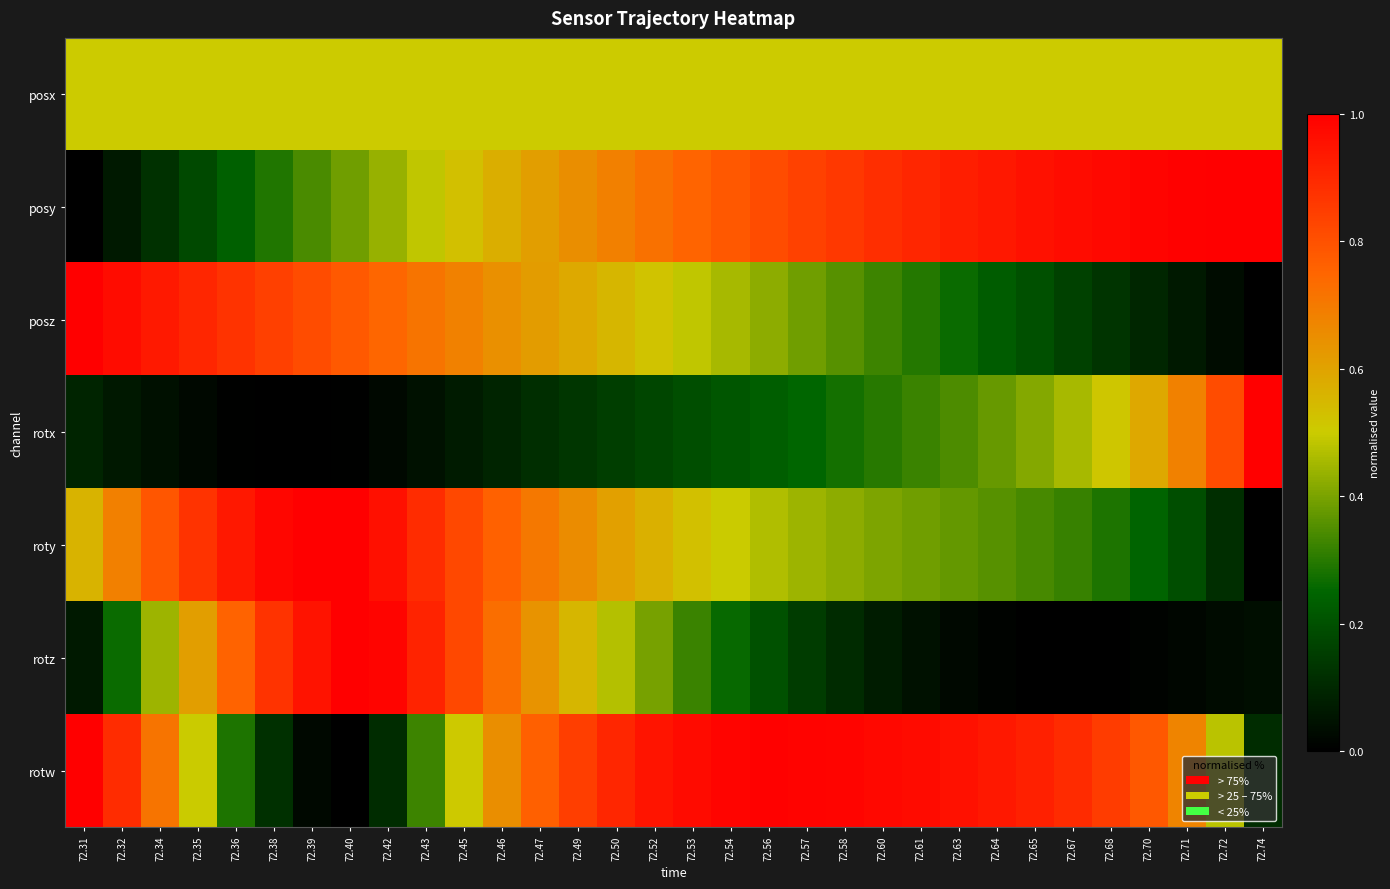

Reading right to left, list all the values displayed in this chart.

posx: 72.74=0.5	72.72=0.5	72.71=0.5	72.70=0.5	72.68=0.5	72.67=0.5	72.65=0.5	72.64=0.5	72.63=0.5	72.61=0.5	72.60=0.5	72.58=0.5	72.57=0.5	72.56=0.5	72.54=0.5	72.53=0.5	72.52=0.5	72.50=0.5	72.49=0.5	72.47=0.5	72.46=0.5	72.45=0.5	72.43=0.5	72.42=0.5	72.40=0.5	72.39=0.5	72.38=0.5	72.36=0.5	72.35=0.5	72.34=0.5	72.32=0.5	72.31=0.5
posy: 72.74=1.0	72.72=1.0	72.71=1.0	72.70=1.0	72.68=1.0	72.67=1.0	72.65=1.0	72.64=0.9	72.63=0.9	72.61=0.9	72.60=0.9	72.58=0.9	72.57=0.8	72.56=0.8	72.54=0.8	72.53=0.8	72.52=0.7	72.50=0.7	72.49=0.6	72.47=0.6	72.46=0.6	72.45=0.5	72.43=0.5	72.42=0.4	72.40=0.4	72.39=0.3	72.38=0.3	72.36=0.2	72.35=0.2	72.34=0.1	72.32=0.1	72.31=0.0
posz: 72.74=0.0	72.72=0.0	72.71=0.1	72.70=0.1	72.68=0.1	72.67=0.2	72.65=0.2	72.64=0.2	72.63=0.3	72.61=0.3	72.60=0.3	72.58=0.4	72.57=0.4	72.56=0.4	72.54=0.5	72.53=0.5	72.52=0.5	72.50=0.6	72.49=0.6	72.47=0.6	72.46=0.6	72.45=0.7	72.43=0.7	72.42=0.7	72.40=0.8	72.39=0.8	72.38=0.8	72.36=0.9	72.35=0.9	72.34=0.9	72.32=1.0	72.31=1.0
rotx: 72.74=1.0	72.72=0.8	72.71=0.7	72.70=0.6	72.68=0.5	72.67=0.5	72.65=0.4	72.64=0.4	72.63=0.3	72.61=0.3	72.60=0.3	72.58=0.3	72.57=0.3	72.56=0.2	72.54=0.2	72.53=0.2	72.52=0.2	72.50=0.2	72.49=0.1	72.47=0.1	72.46=0.1	72.45=0.1	72.43=0.0	72.42=0.0	72.40=0.0	72.39=0.0	72.38=0.0	72.36=0.0	72.35=0.0	72.34=0.0	72.32=0.1	72.31=0.1
roty: 72.74=0.0	72.72=0.1	72.71=0.2	72.70=0.2	72.68=0.3	72.67=0.3	72.65=0.3	72.64=0.4	72.63=0.4	72.61=0.4	72.60=0.4	72.58=0.4	72.57=0.4	72.56=0.5	72.54=0.5	72.53=0.5	72.52=0.6	72.50=0.6	72.49=0.7	72.47=0.7	72.46=0.8	72.45=0.8	72.43=0.9	72.42=1.0	72.40=1.0	72.39=1.0	72.38=1.0	72.36=0.9	72.35=0.9	72.34=0.8	72.32=0.7	72.31=0.6
rotz: 72.74=0.0	72.72=0.0	72.71=0.0	72.70=0.0	72.68=0.0	72.67=0.0	72.65=0.0	72.64=0.0	72.63=0.0	72.61=0.0	72.60=0.1	72.58=0.1	72.57=0.2	72.56=0.2	72.54=0.3	72.53=0.3	72.52=0.4	72.50=0.5	72.49=0.6	72.47=0.6	72.46=0.7	72.45=0.8	72.43=0.9	72.42=1.0	72.40=1.0	72.39=1.0	72.38=0.9	72.36=0.8	72.35=0.6	72.34=0.4	72.32=0.3	72.31=0.1
rotw: 72.74=0.1	72.72=0.5	72.71=0.7	72.70=0.8	72.68=0.9	72.67=0.9	72.65=0.9	72.64=0.9	72.63=1.0	72.61=1.0	72.60=1.0	72.58=1.0	72.57=1.0	72.56=1.0	72.54=1.0	72.53=1.0	72.52=0.9	72.50=0.9	72.49=0.8	72.47=0.8	72.46=0.7	72.45=0.5	72.43=0.3	72.42=0.1	72.40=0.0	72.39=0.0	72.38=0.1	72.36=0.3	72.35=0.5	72.34=0.7	72.32=0.9	72.31=1.0